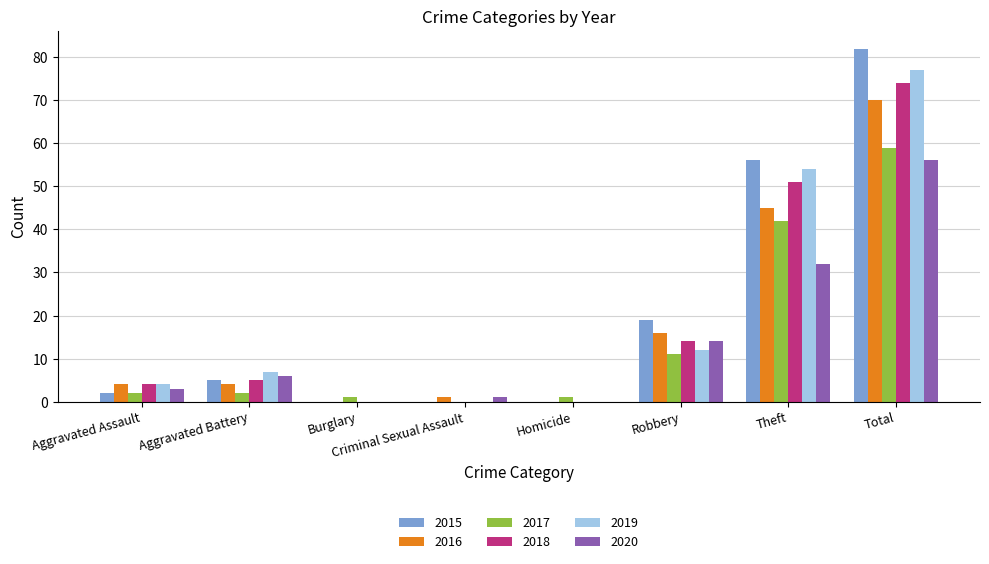

Count the number of categories in the chart.

8